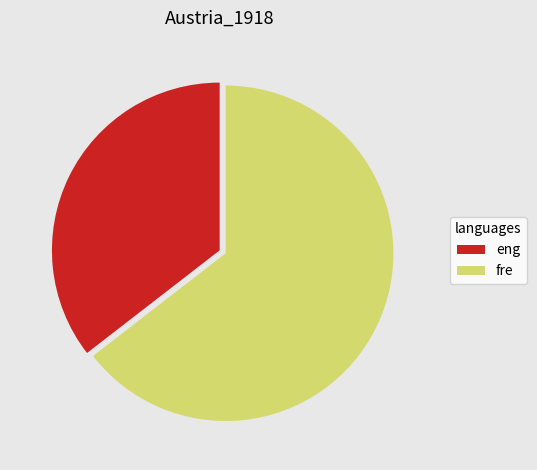

Combined, do eng and fre account for over 50%?

Yes